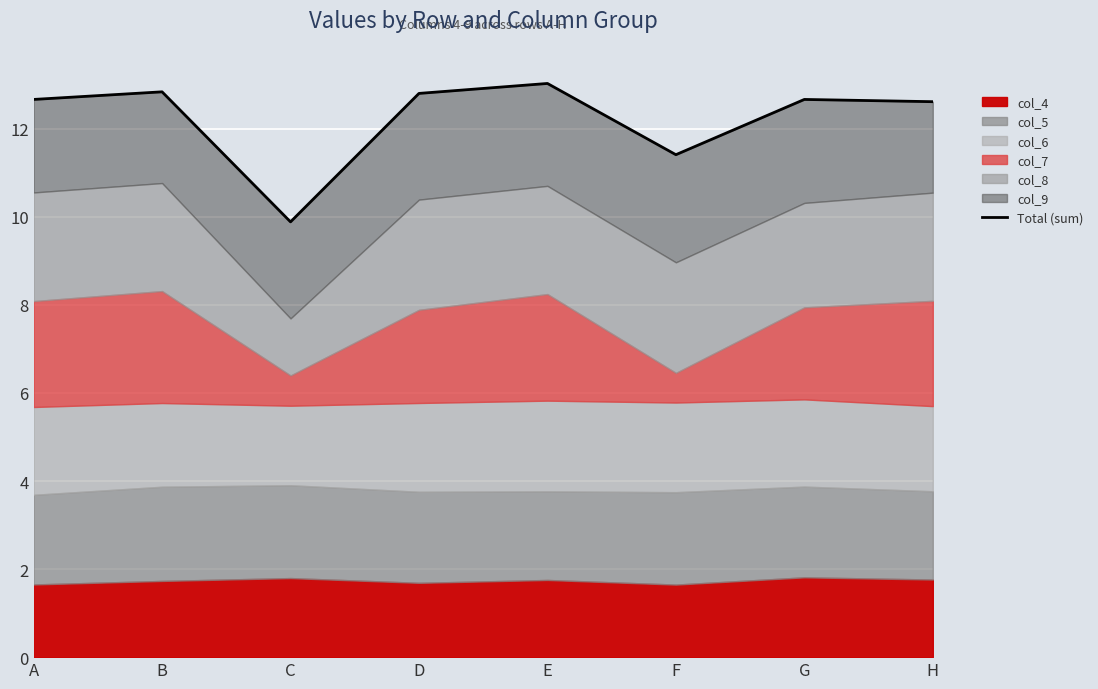

What is the difference between the values at C and H?

2.7